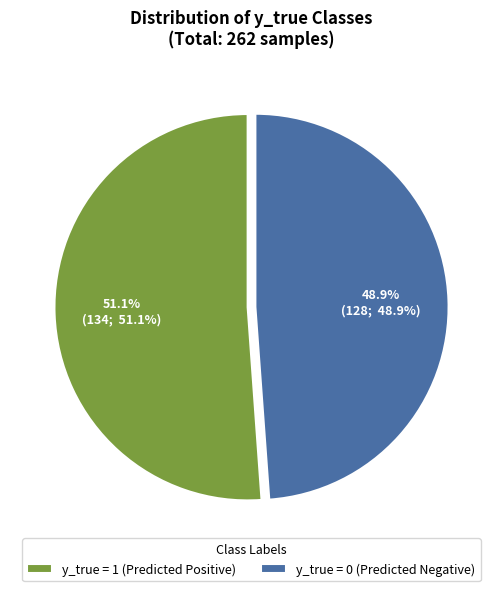

How many segments does this pie chart have?

2